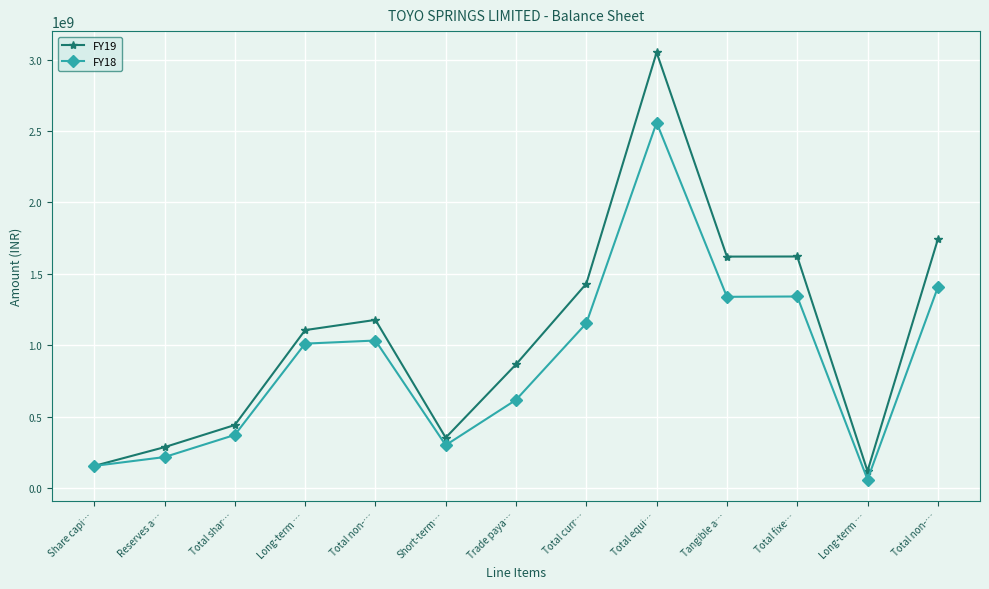

How many categories are shown in the chart?

13